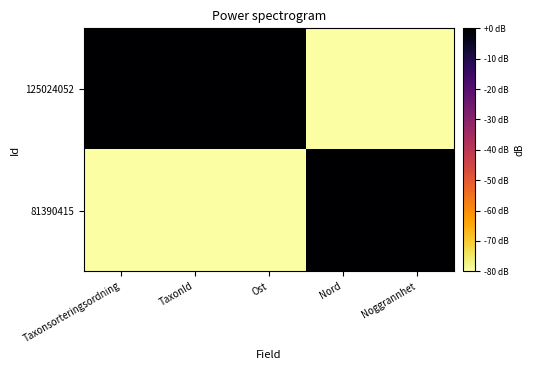

Count the number of data series in this chart.

2